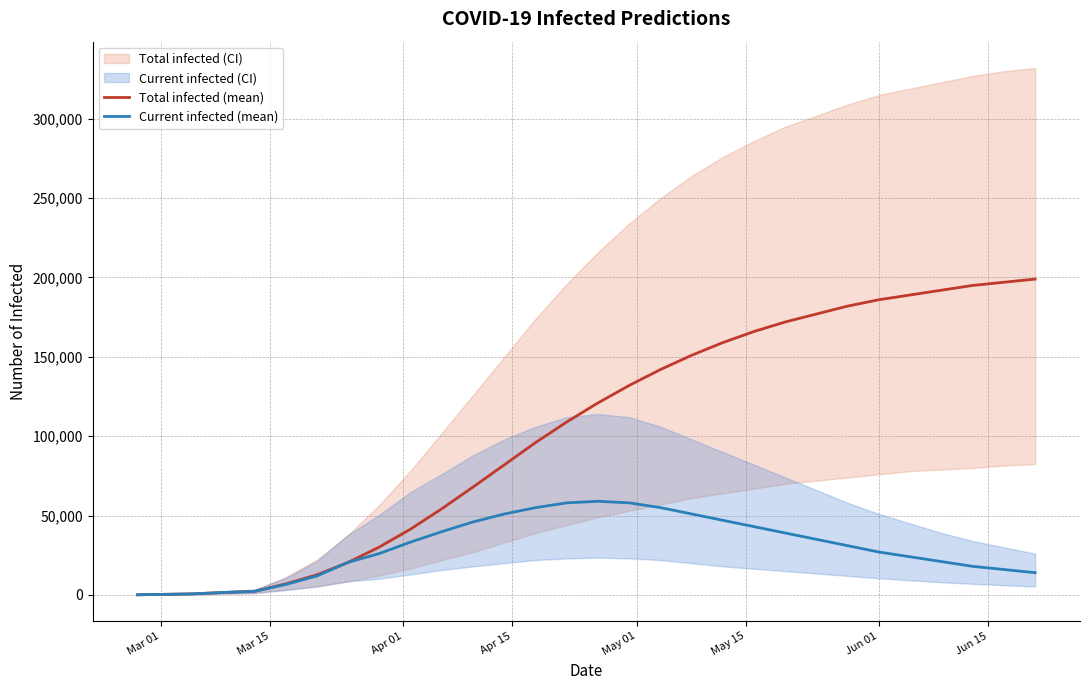

True or false: predicted_current_infected_mean and predicted_total_infected_mean cross at least once.

False